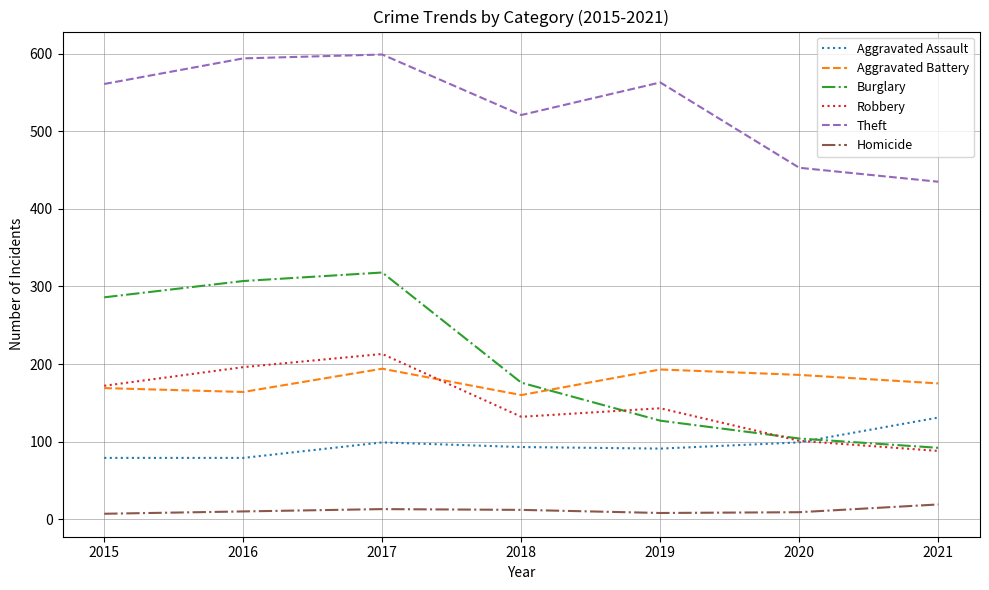

Which category has the lowest value in the Theft series?

2021